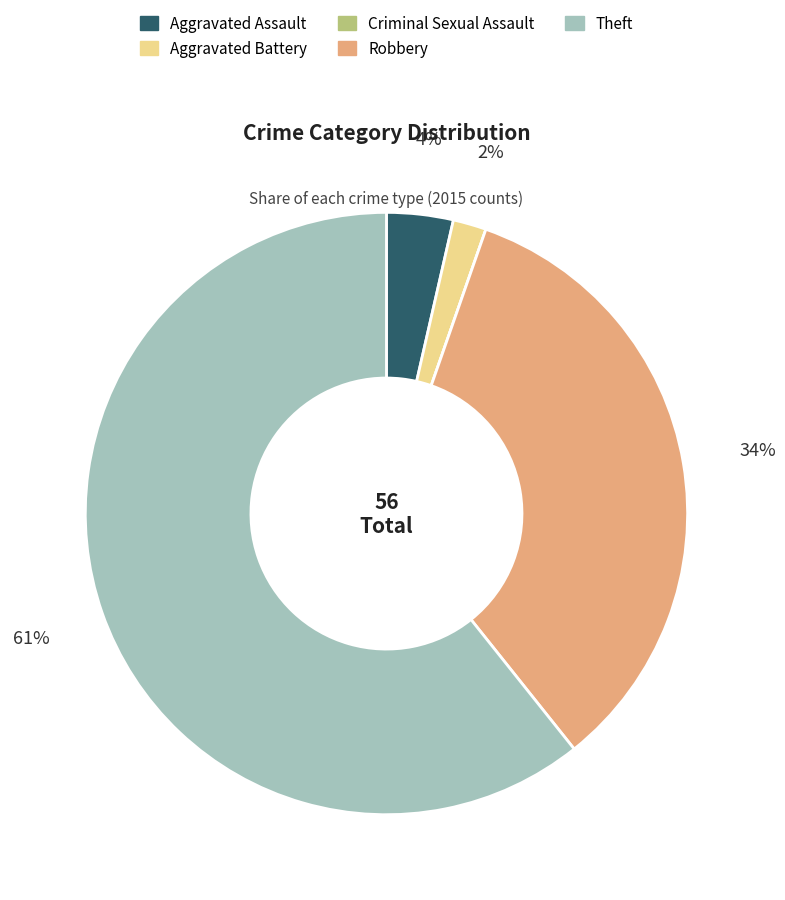

To the nearest percent, what is the difference between the Robbery and Theft slice percentages?

27%